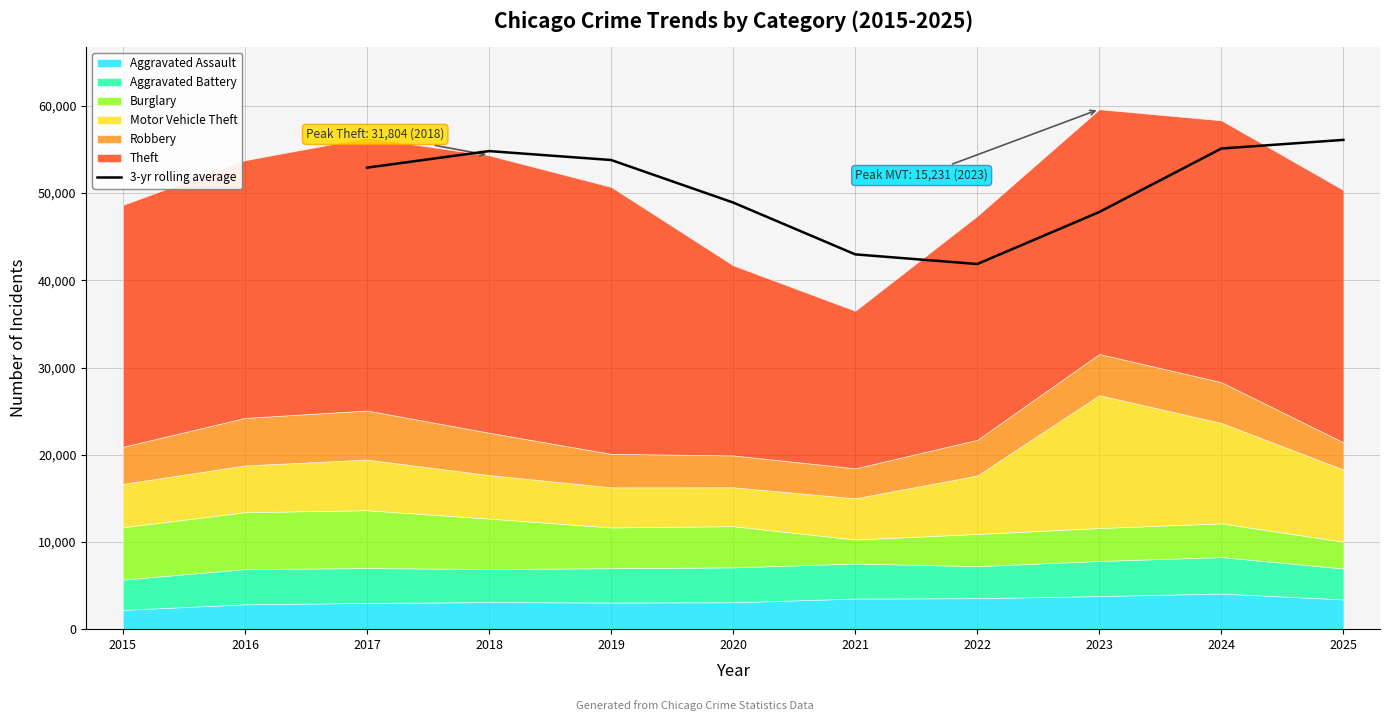

True or false: 3-yr rolling average has a value of 18456.7 at 2025.

False